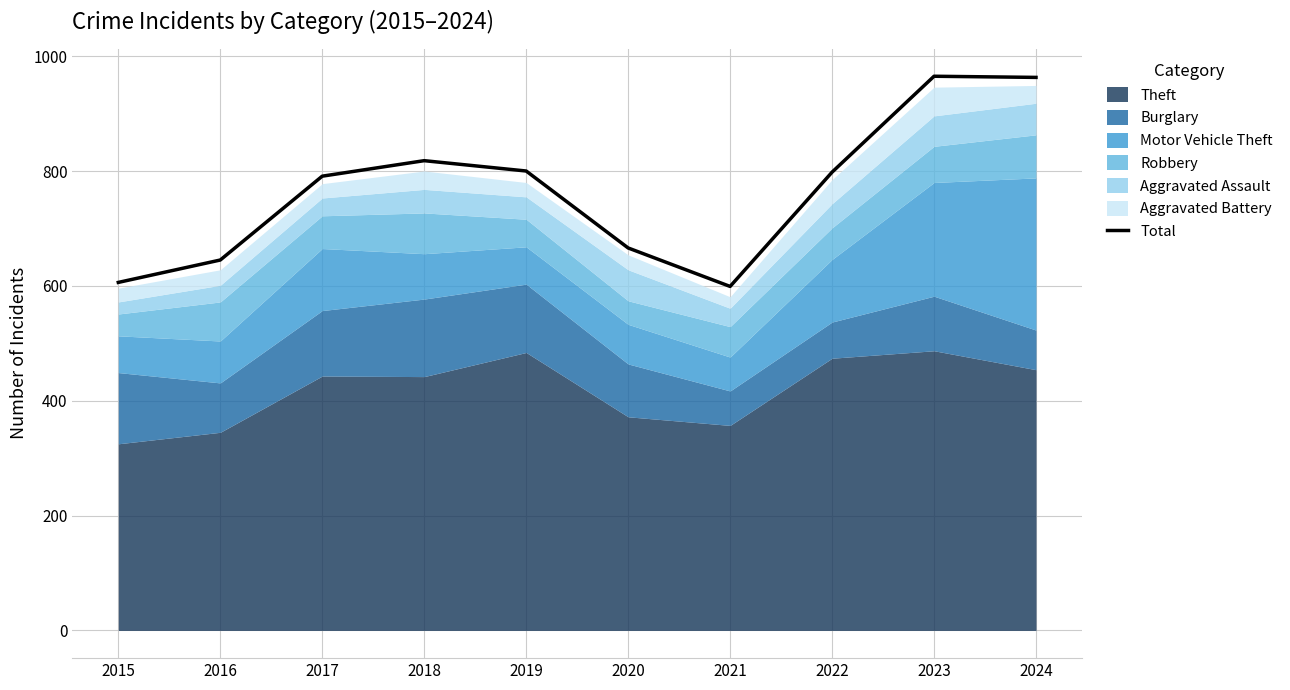

Which category has the lowest value across all series?

2021